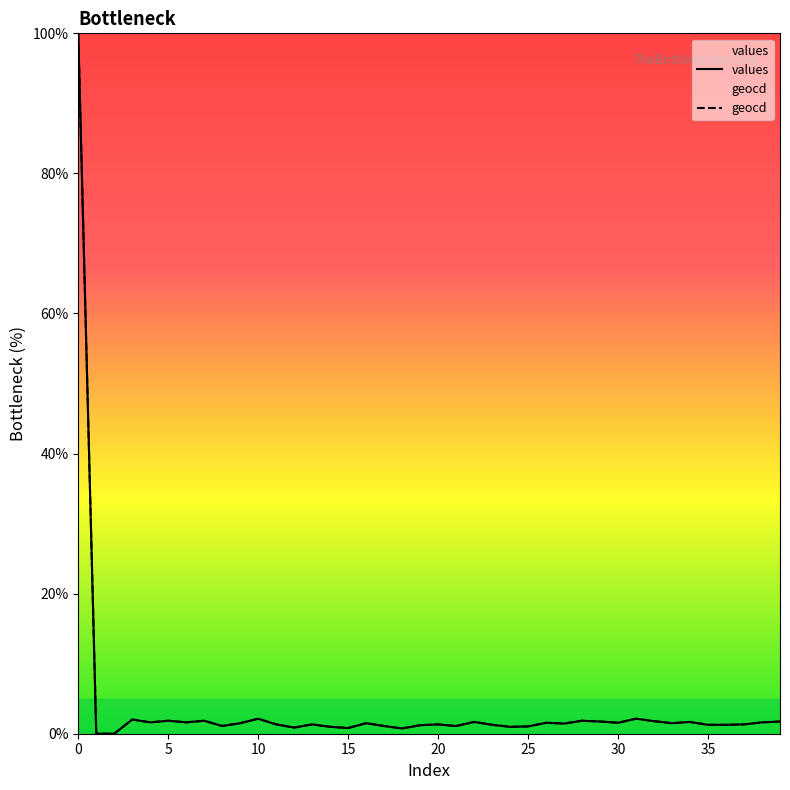

What is the average value of the values series?

3.8